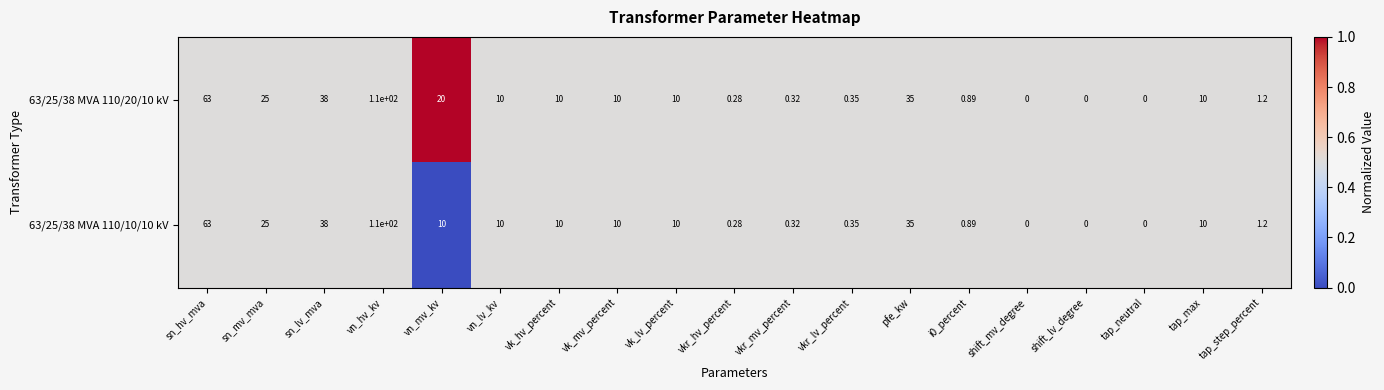

Which category has the highest value in the 63/25/38 MVA 110/20/10 kV series?

vn_hv_kv